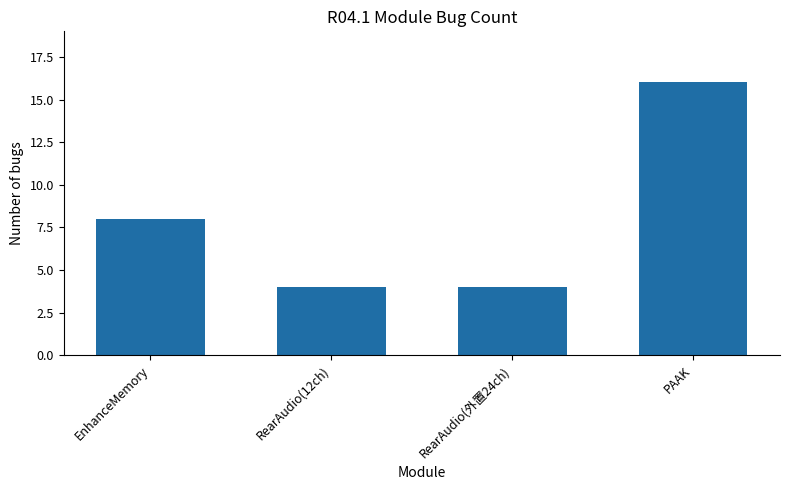

Are the bars grouped side by side (vs. stacked)?

No